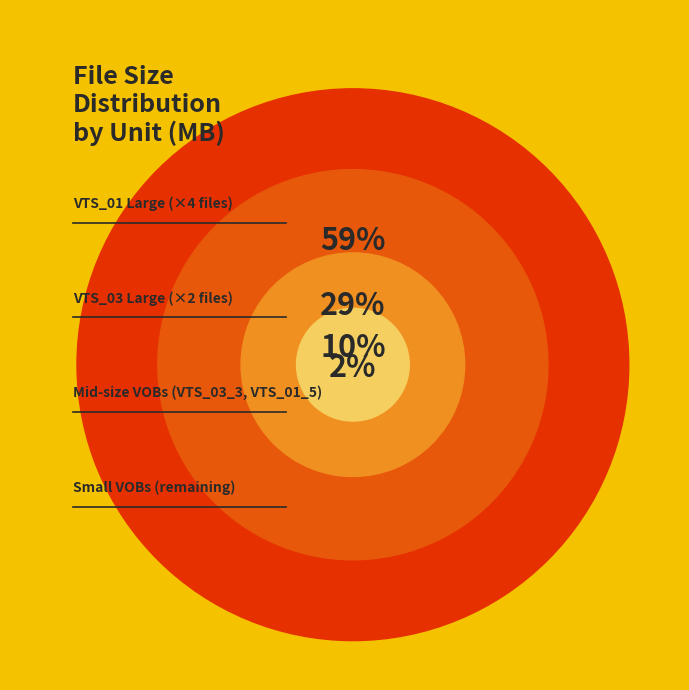

What portion of the pie excludes VTS_01_2.VOB?

85.3%